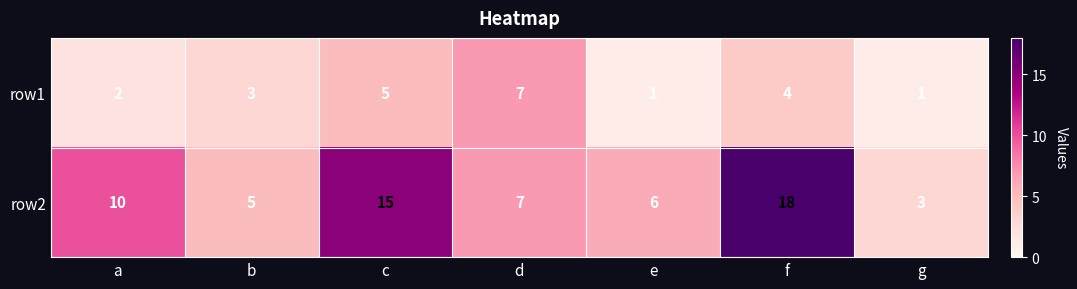

List the series in order of their overall mean, lowest first.

row1, row2